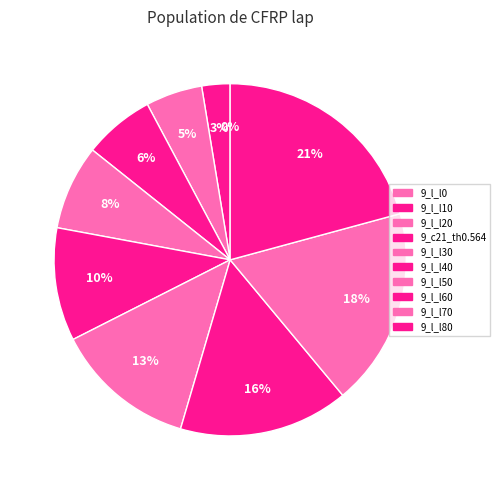

Count the number of slices in the pie.

10